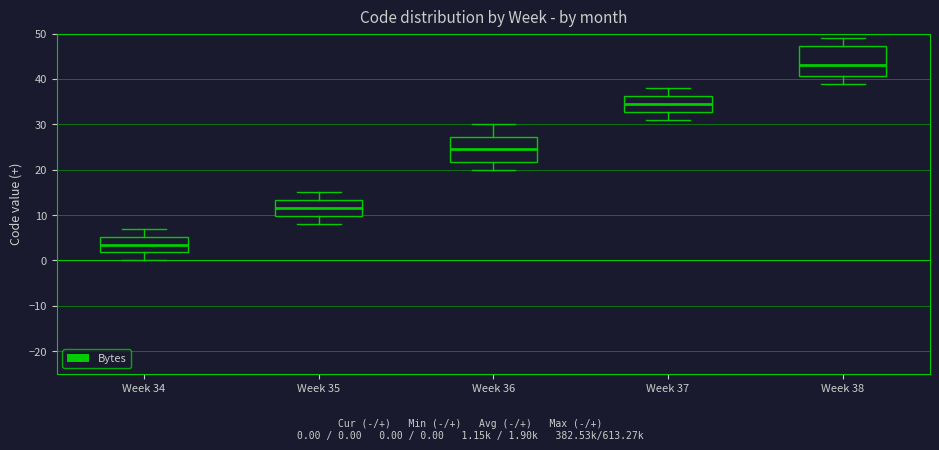

Reading left to right, transcribe this box plot: for each box, give where its median line is, the range the box spans, and where its two whiskers end, as read against the y-axis. The values are not printed on the chart, so give them approximately, as read against the axis.

Week 34: median 4, box 2 to 5, whiskers 0 to 7
Week 35: median 12, box 10 to 13, whiskers 8 to 15
Week 36: median 25, box 22 to 27, whiskers 20 to 30
Week 37: median 35, box 33 to 36, whiskers 31 to 38
Week 38: median 43, box 41 to 47, whiskers 39 to 49